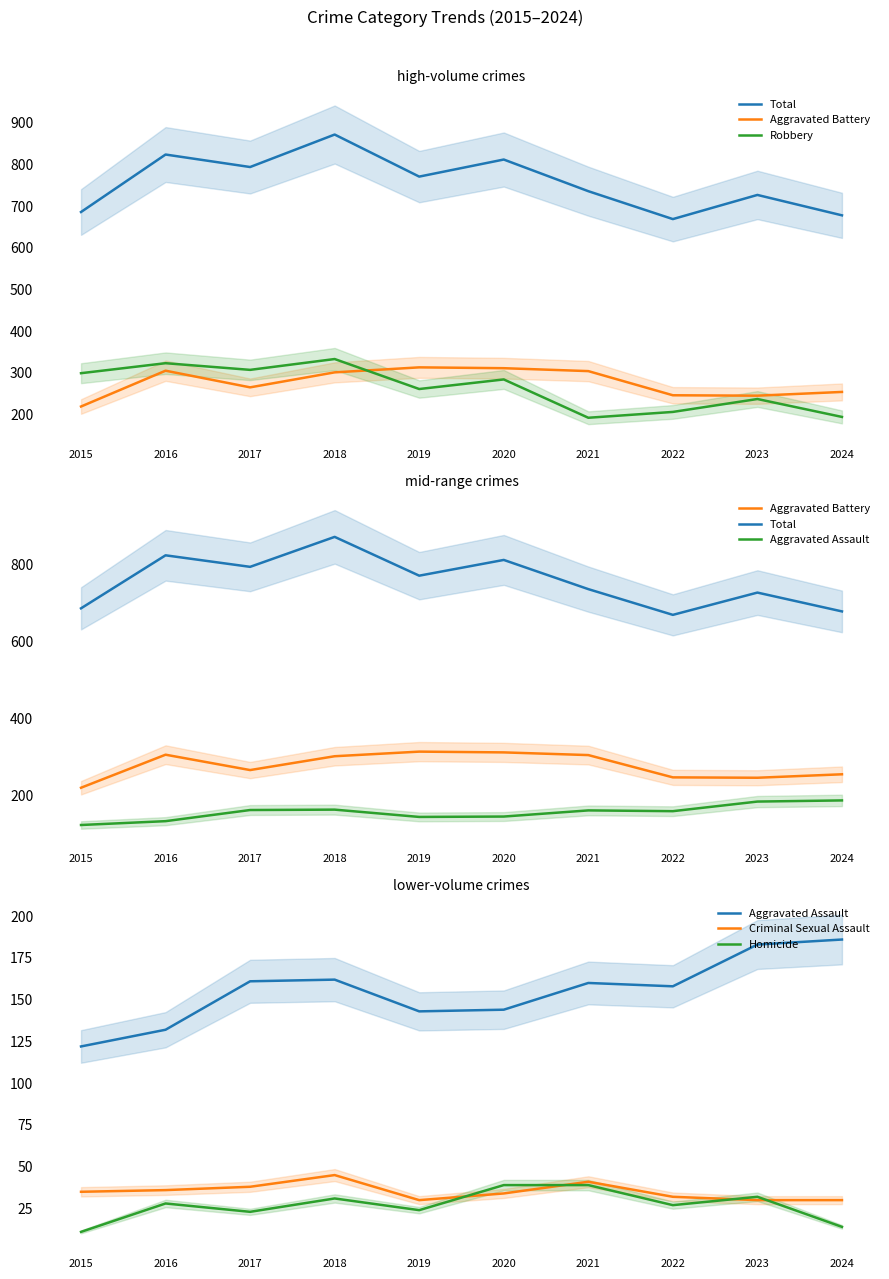

Where is the first local minimum for Homicide?

2017